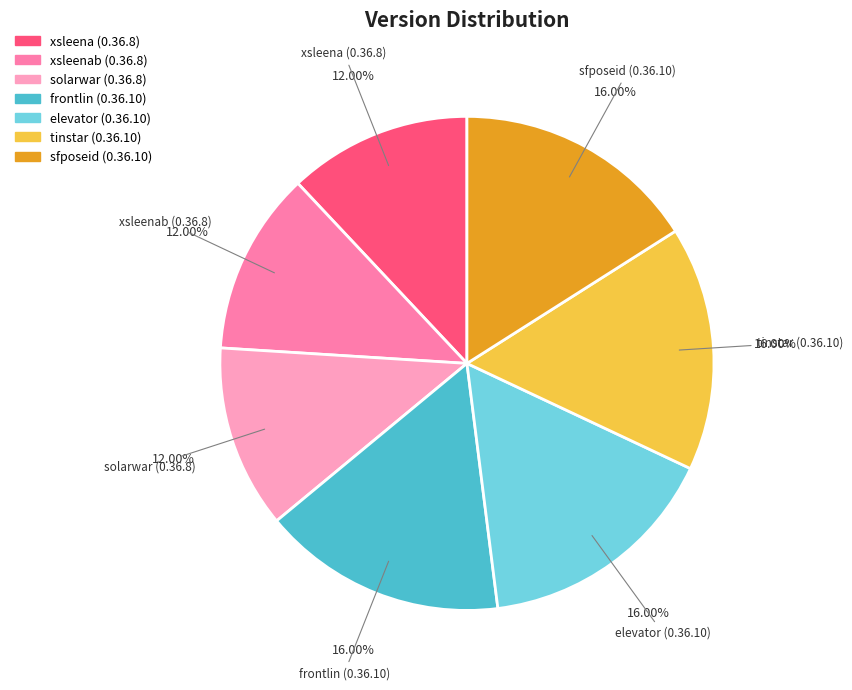

To the nearest percent, what is the difference between the largest and smallest slice percentages?

4%